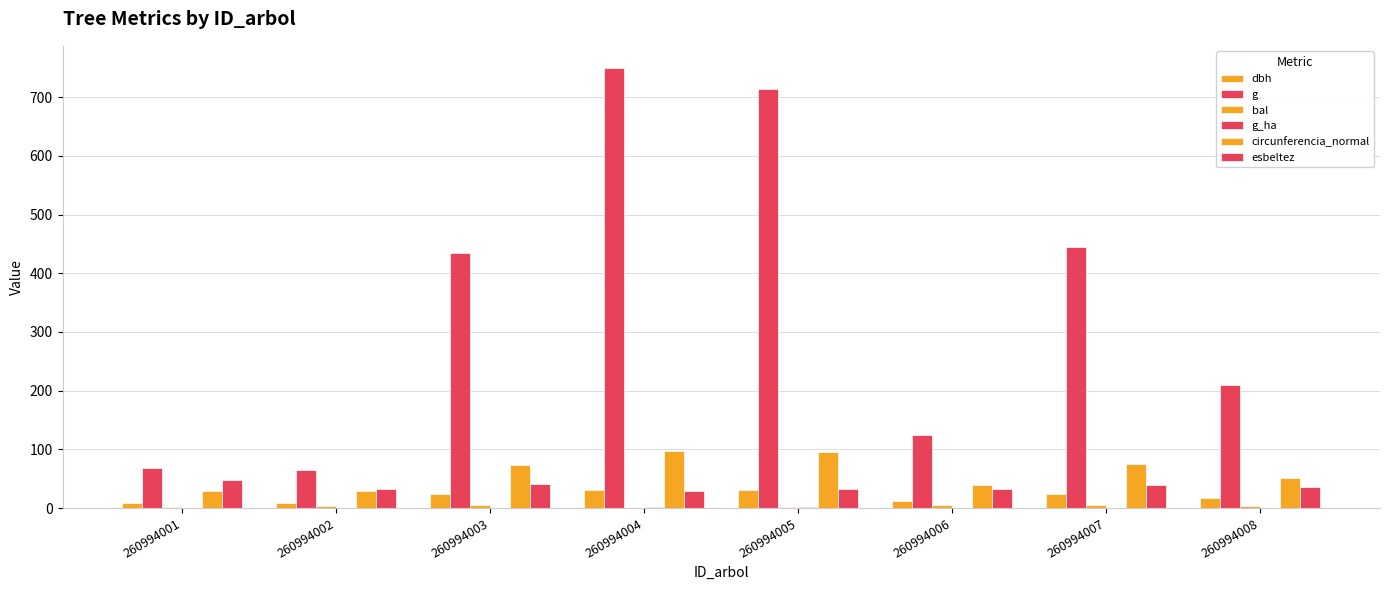

Reading left to right, list all the values displayed in this chart.

dbh: 260994001=9.3	260994002=9.1	260994003=23.5	260994004=30.9	260994005=30.1	260994006=12.6	260994007=23.8	260994008=16.4
g: 260994001=67.9	260994002=65.0	260994003=433.7	260994004=749.9	260994005=713.9	260994006=123.7	260994007=444.9	260994008=209.9
bal: 260994001=2.1	260994002=2.9	260994003=5.1	260994004=0.0	260994005=1.1	260994006=5.7	260994007=4.4	260994008=3.8
g_ha: 260994001=0.9	260994002=0.8	260994003=0.6	260994004=1.1	260994005=1.0	260994006=0.4	260994007=0.6	260994008=0.7
circunferencia_normal: 260994001=29.2	260994002=28.6	260994003=73.8	260994004=97.1	260994005=94.7	260994006=39.4	260994007=74.8	260994008=51.4
esbeltez: 260994001=48.4	260994002=33.0	260994003=40.4	260994004=29.1	260994005=33.2	260994006=31.9	260994007=39.9	260994008=36.7